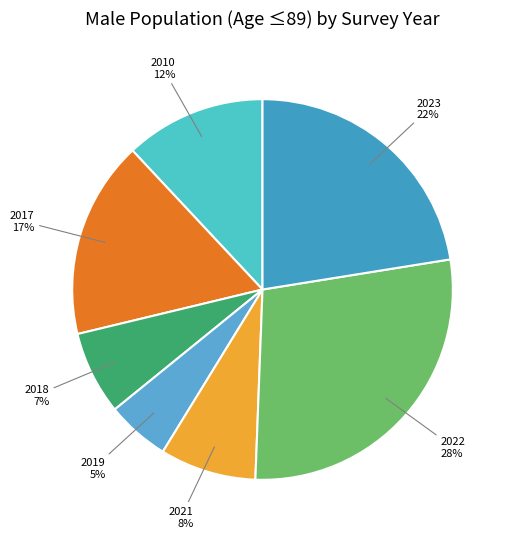

To the nearest percent, what is the average slice percentage?

14%